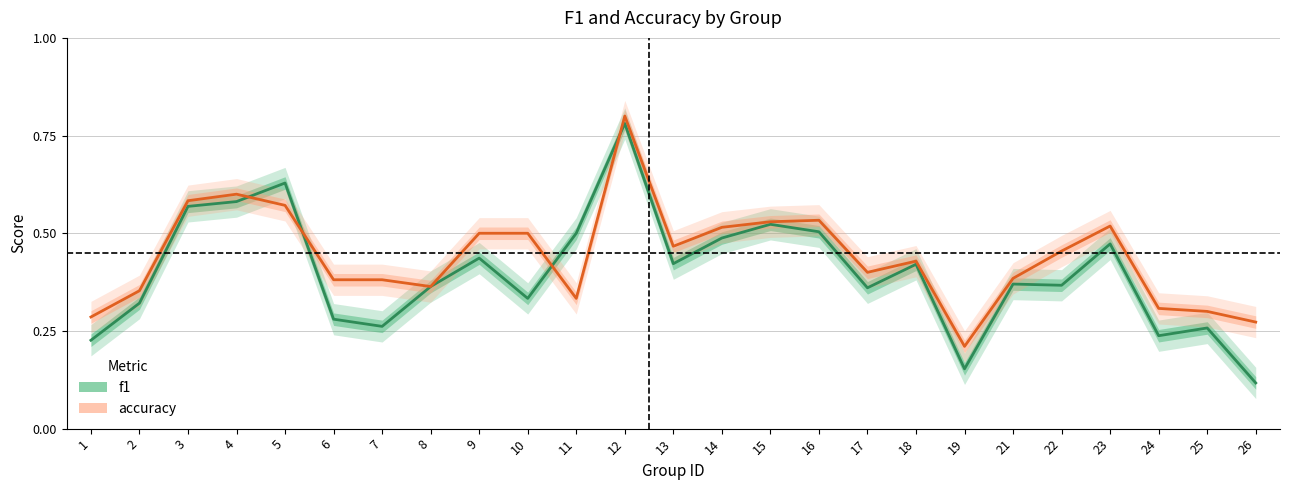

Rank the categories by accuracy value from lowest to highest.

19, 26, 1, 25, 24, 11, 2, 8, 6, 7, 21, 17, 18, 22, 13, 9, 10, 14, 23, 15, 16, 5, 3, 4, 12